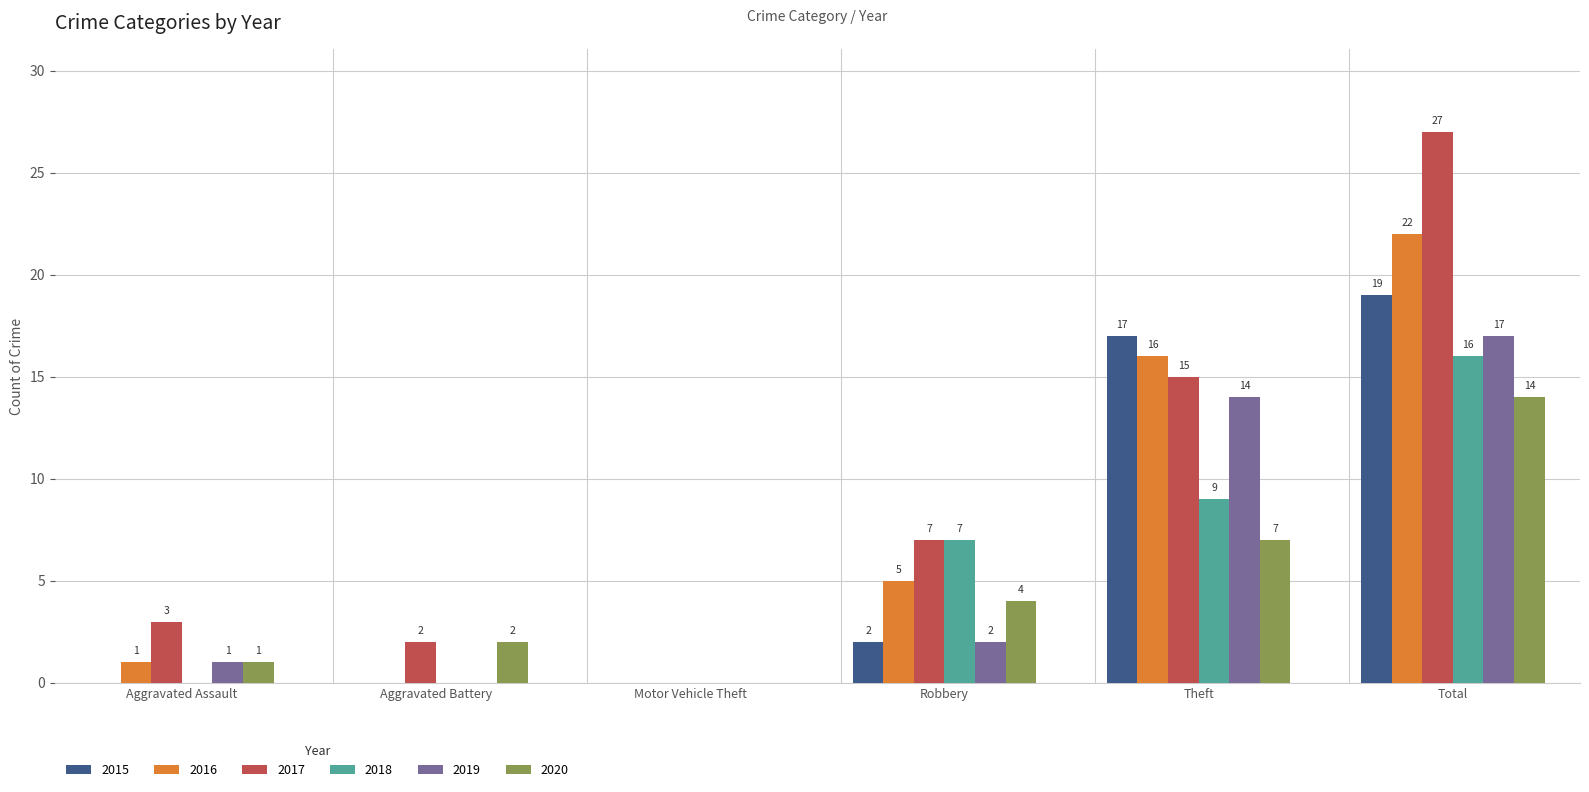

Are the bars grouped side by side (vs. stacked)?

Yes